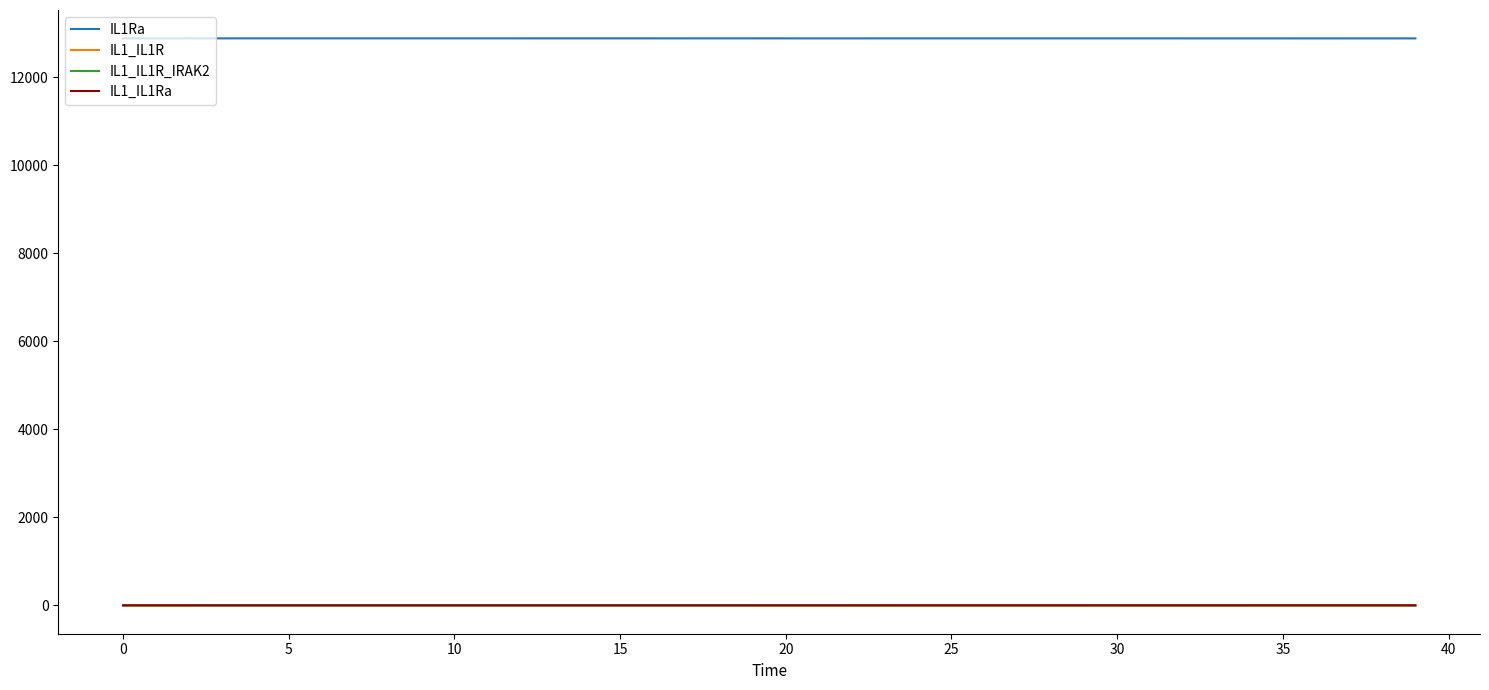

True or false: IL1_IL1R and IL1Ra intersect in this chart.

False